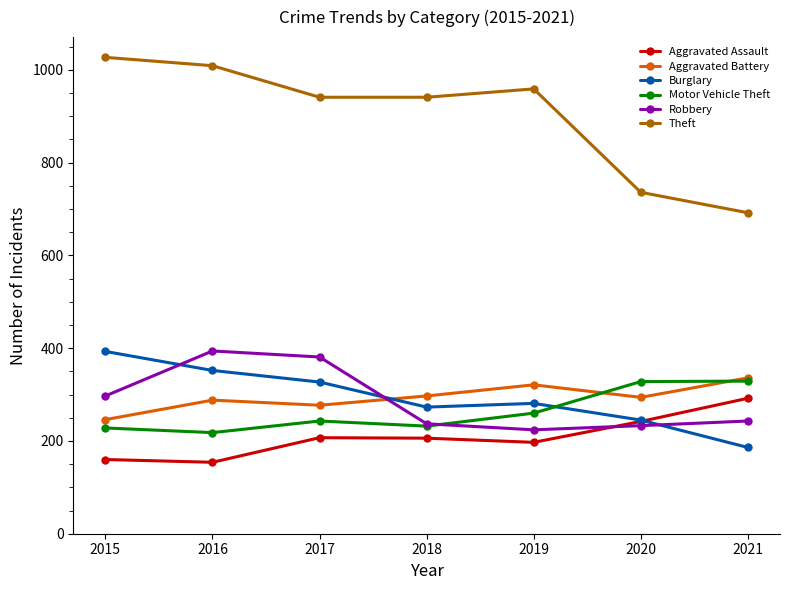

What are all the series names shown in the legend?

Aggravated Assault, Aggravated Battery, Burglary, Motor Vehicle Theft, Robbery, Theft